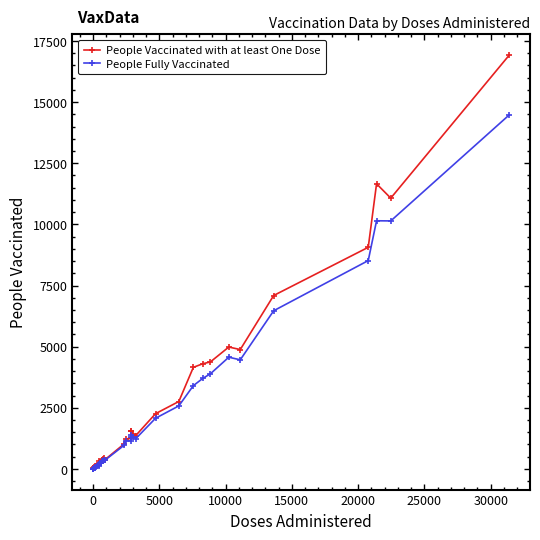

True or false: People Fully Vaccinated has more than 0 points higher than both neighbors.

True